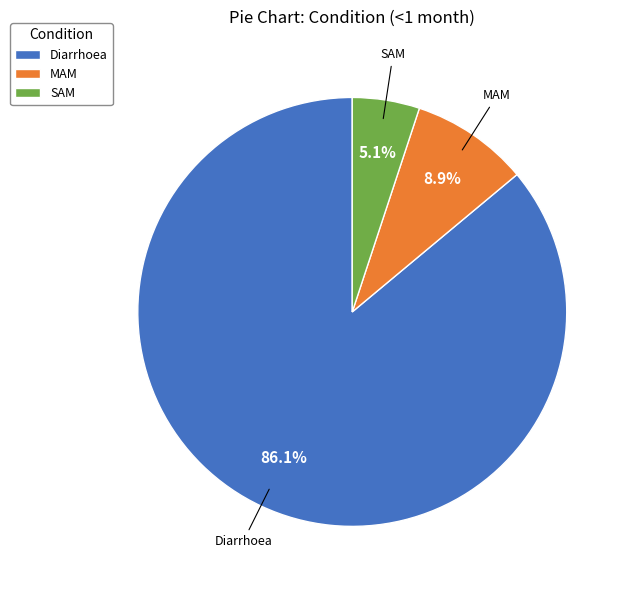

Which category accounts for the majority?

Diarrhoea